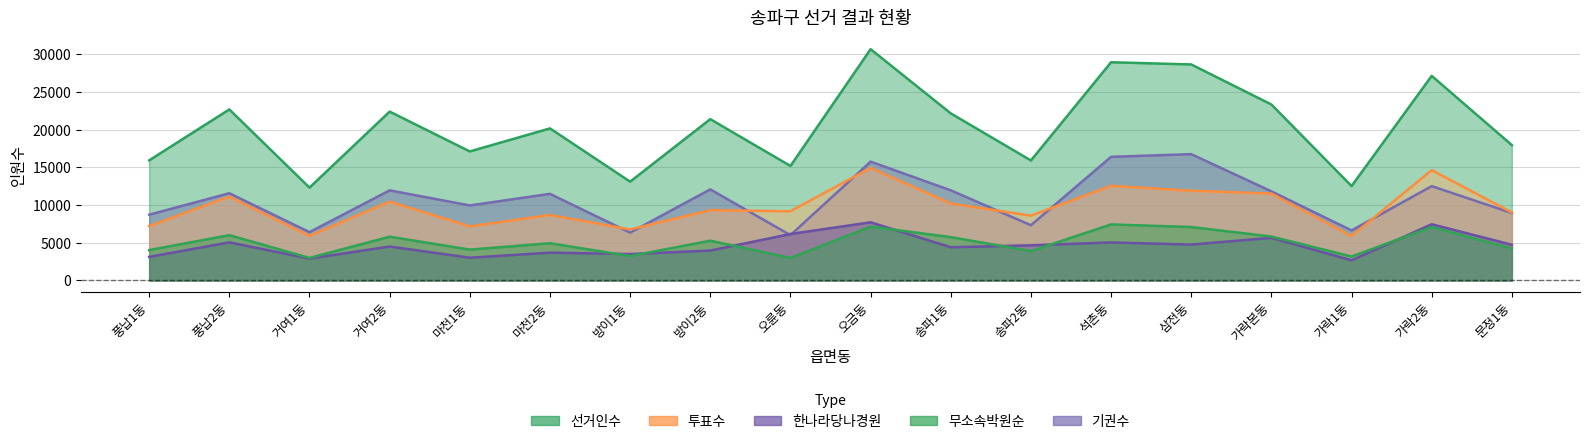

What position from the left is 거여1동?

3